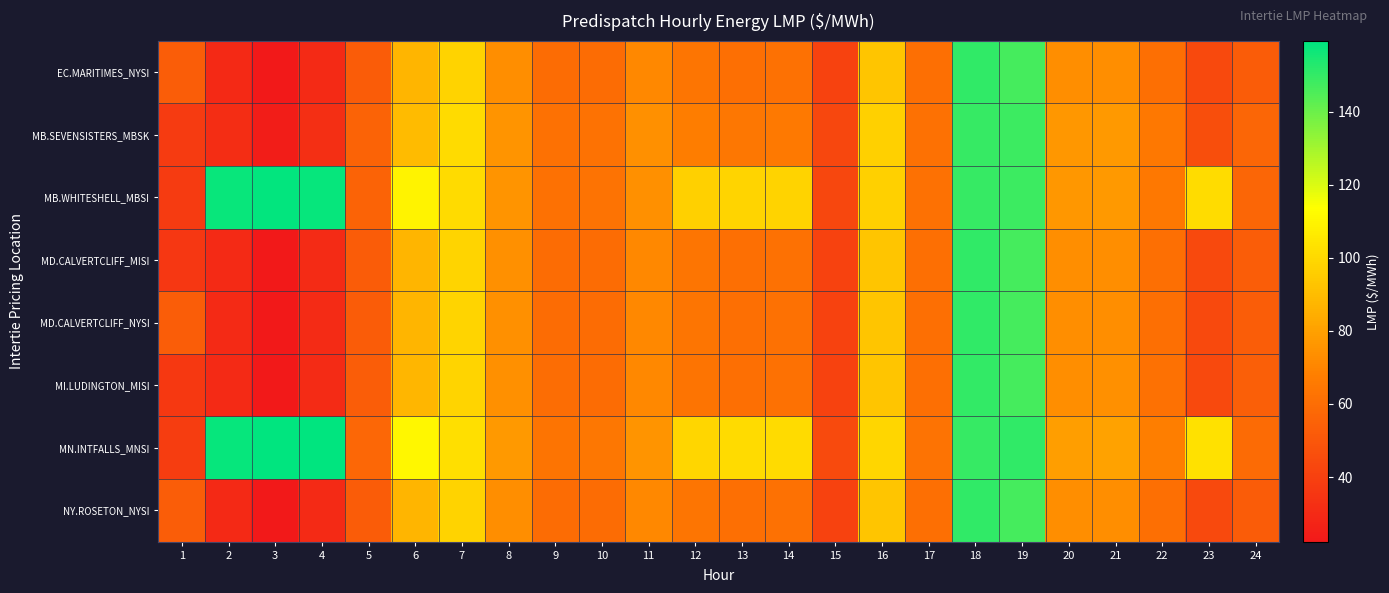

Reading left to right, list all the values displayed in this chart.

EC.MARITIMES_NYSI: 1=53.0	2=29.8	3=22.3	4=30.2	5=52.3	6=87.2	7=98.2	8=73.7	9=59.6	10=59.5	11=71.1	12=63.7	13=60.9	14=61.6	15=41.0	16=93.2	17=61.1	18=150.6	19=147.0	20=73.3	21=73.4	22=61.0	23=43.7	24=52.6
MB.SEVENSISTERS_MBSK: 1=37.5	2=31.9	3=24.0	4=32.2	5=55.7	6=89.5	7=100.7	8=75.5	9=61.7	10=62.4	11=73.9	12=67.1	13=64.5	14=65.3	15=43.0	16=96.8	17=61.9	18=149.6	19=148.7	20=76.7	21=77.3	22=65.0	23=46.1	24=56.7
MB.WHITESHELL_MBSI: 1=37.5	2=157.3	3=158.6	4=158.0	5=55.7	6=109.1	7=100.7	8=75.5	9=61.8	10=62.5	11=73.9	12=97.0	13=98.5	14=98.2	15=43.0	16=96.8	17=61.9	18=149.6	19=148.7	20=76.7	21=77.3	22=65.0	23=101.5	24=56.8
MD.CALVERTCLIFF_MISI: 1=36.1	2=30.0	3=22.5	4=30.4	5=52.7	6=87.5	7=98.5	8=73.8	9=59.8	10=59.6	11=71.2	12=63.7	13=61.0	14=61.8	15=41.0	16=93.2	17=61.0	18=150.3	19=146.8	20=73.4	21=73.7	22=61.3	23=44.0	24=53.1
MD.CALVERTCLIFF_NYSI: 1=53.2	2=30.0	3=22.5	4=30.4	5=52.7	6=87.5	7=98.5	8=73.8	9=59.8	10=59.6	11=71.2	12=63.7	13=61.0	14=61.8	15=41.0	16=93.2	17=61.0	18=150.3	19=146.8	20=73.4	21=73.7	22=61.3	23=44.0	24=53.1
MI.LUDINGTON_MISI: 1=36.2	2=30.2	3=22.7	4=30.6	5=53.1	6=87.8	7=98.8	8=74.0	9=59.8	10=59.5	11=71.1	12=63.5	13=61.0	14=61.8	15=41.0	16=93.0	17=60.9	18=150.2	19=146.7	20=73.5	21=73.8	22=61.5	23=44.0	24=53.6
MN.INTFALLS_MNSI: 1=38.6	2=158.3	3=159.4	4=159.0	5=57.4	6=110.9	7=102.3	8=77.2	9=63.1	10=64.5	11=75.9	12=99.4	13=100.8	14=100.5	15=44.4	16=99.3	17=62.6	18=149.6	19=150.7	20=79.5	21=80.2	22=67.6	23=103.1	24=58.9
NY.ROSETON_NYSI: 1=53.0	2=29.8	3=22.3	4=30.2	5=52.3	6=87.2	7=98.2	8=73.7	9=59.6	10=59.5	11=71.1	12=63.7	13=60.9	14=61.6	15=41.0	16=93.2	17=61.1	18=150.6	19=147.0	20=73.3	21=73.4	22=61.0	23=43.7	24=52.6